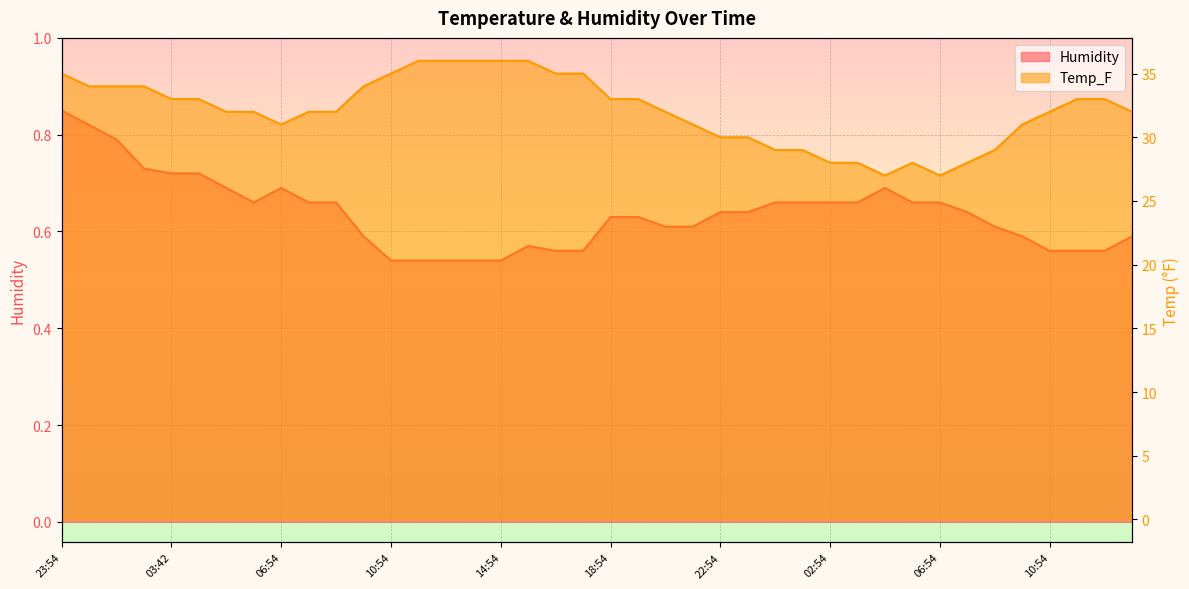

Where is Humidity nearest to the value 0?

10:54